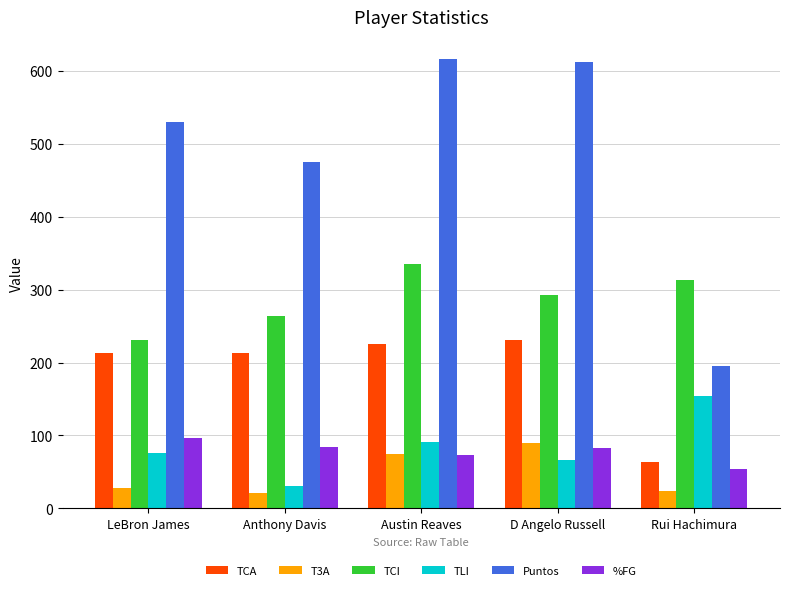

At which category is the sum across all series the highest?

Austin Reaves